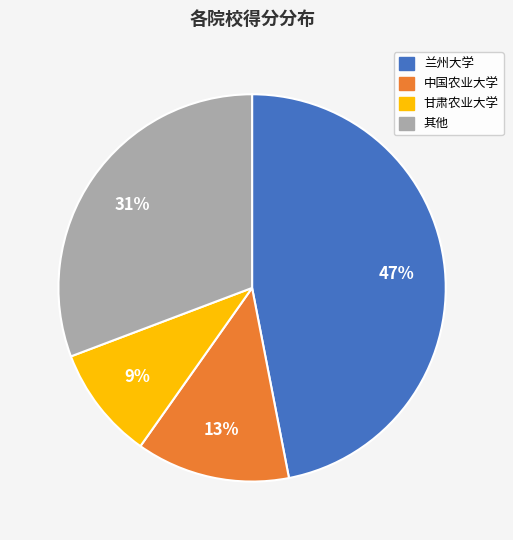

To the nearest percent, what is the average slice percentage?

25%